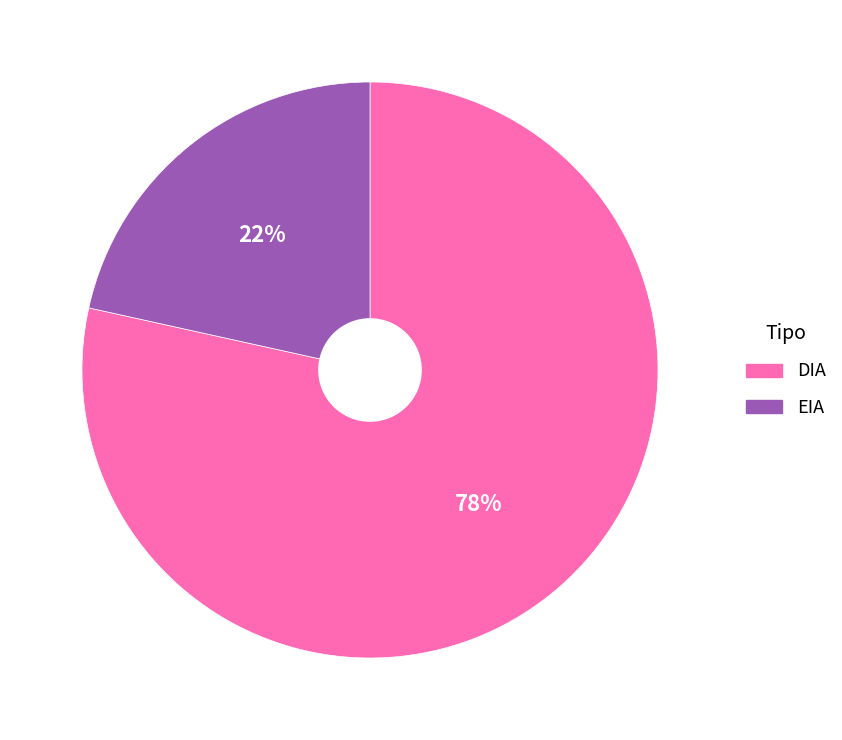

To the nearest percent, what portion does EIA represent?

22%